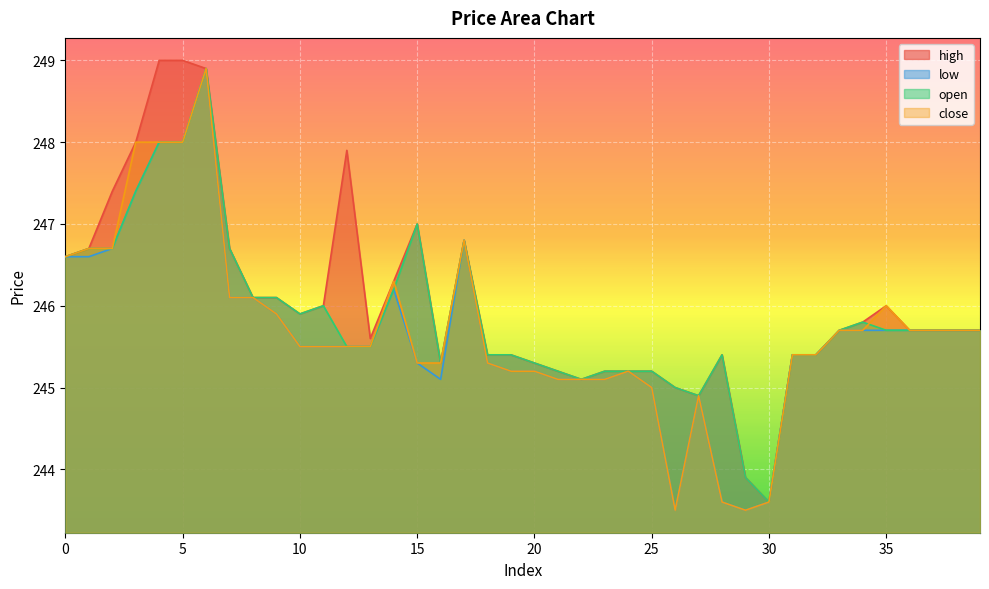

Is it true that close equals 327.0 at 32?

False